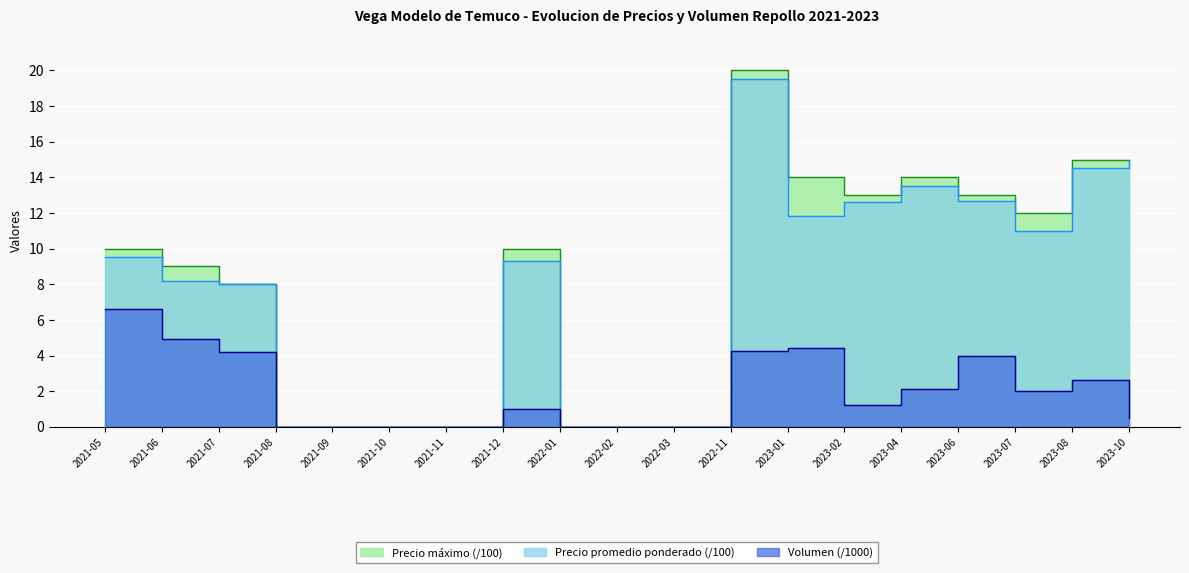

What is the label of the 1st point from the left?

2021-05